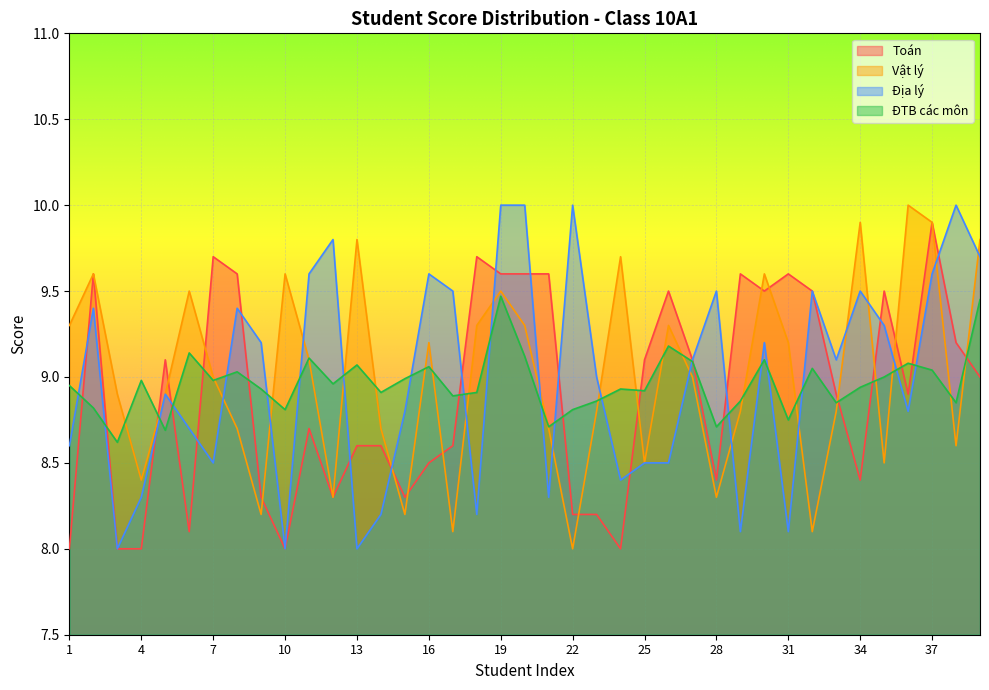

At which category does Vật lý reach its first local valley?

4